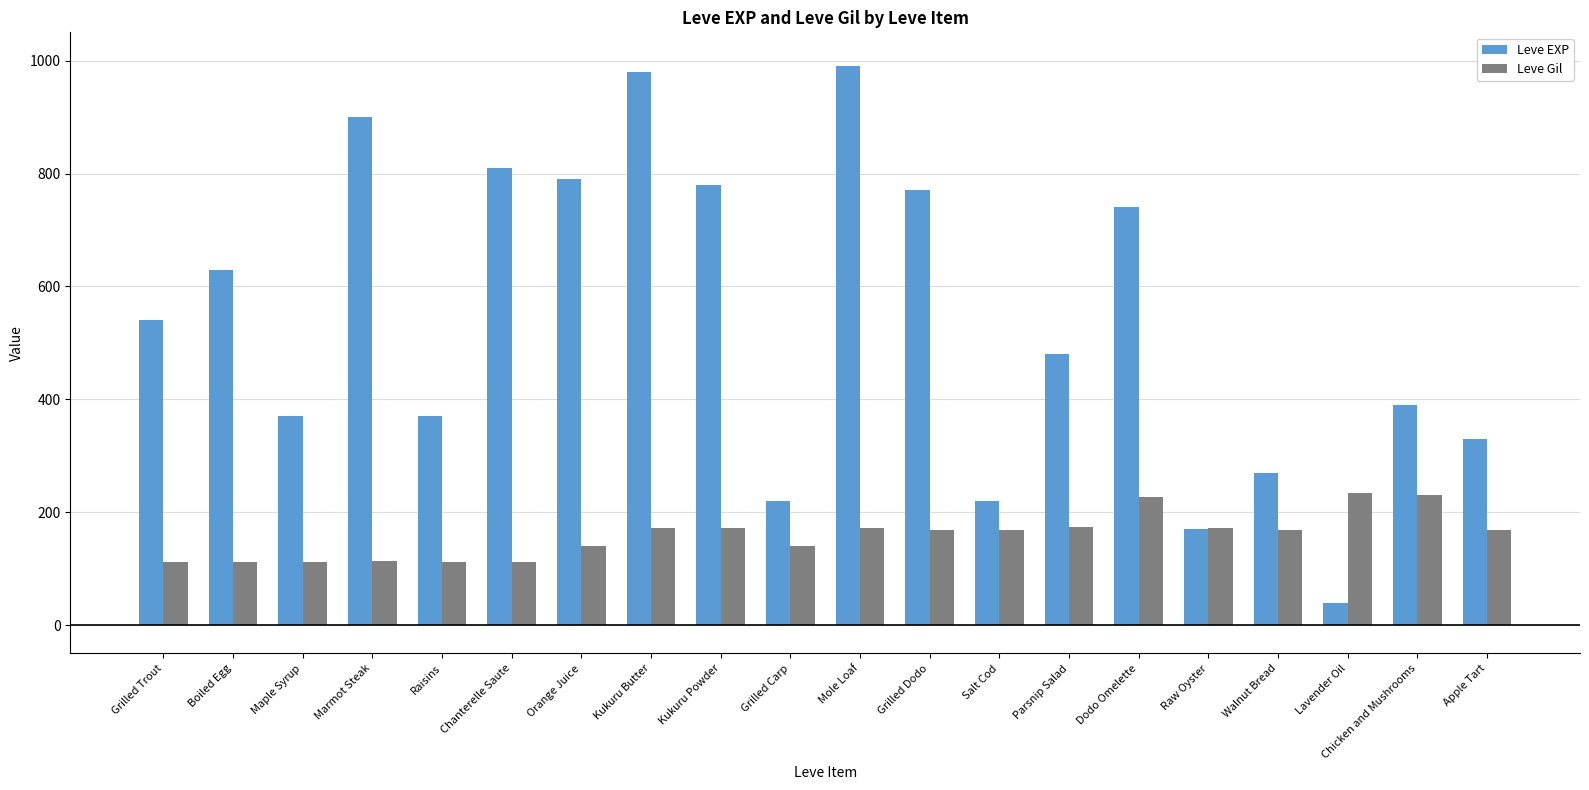

Rank the series by their average value, from lowest to highest.

Leve Gil, Leve EXP